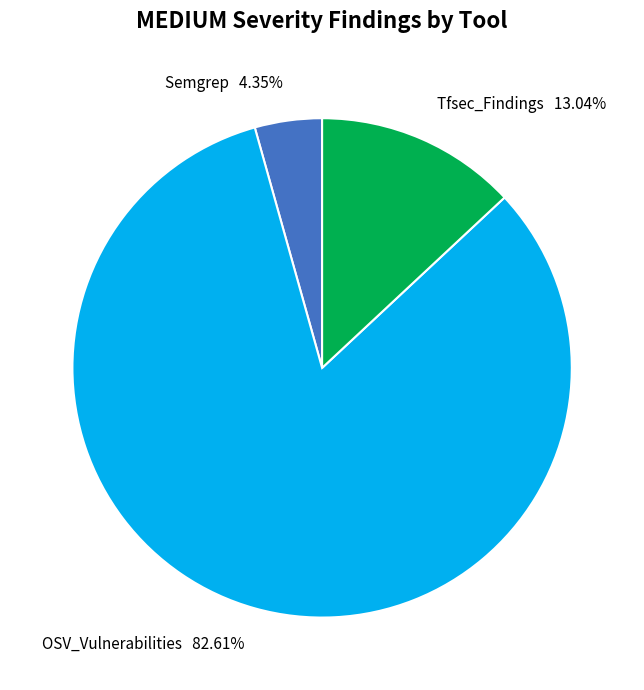

What percentage do OSV_Vulnerabilities and Semgrep together represent?

87.0%